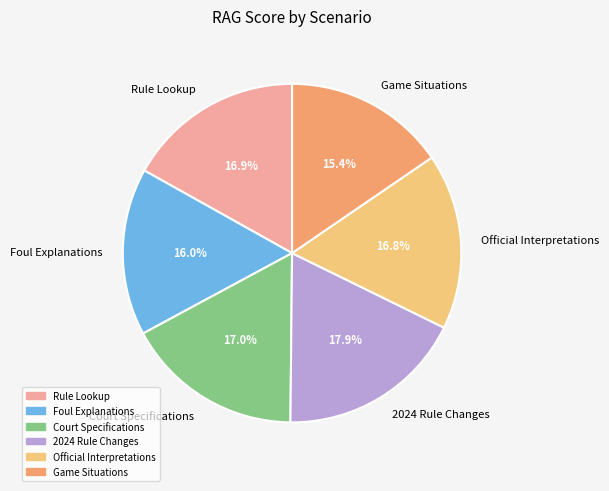

The Official Interpretations slice represents 17% of the pie. True or false?

True